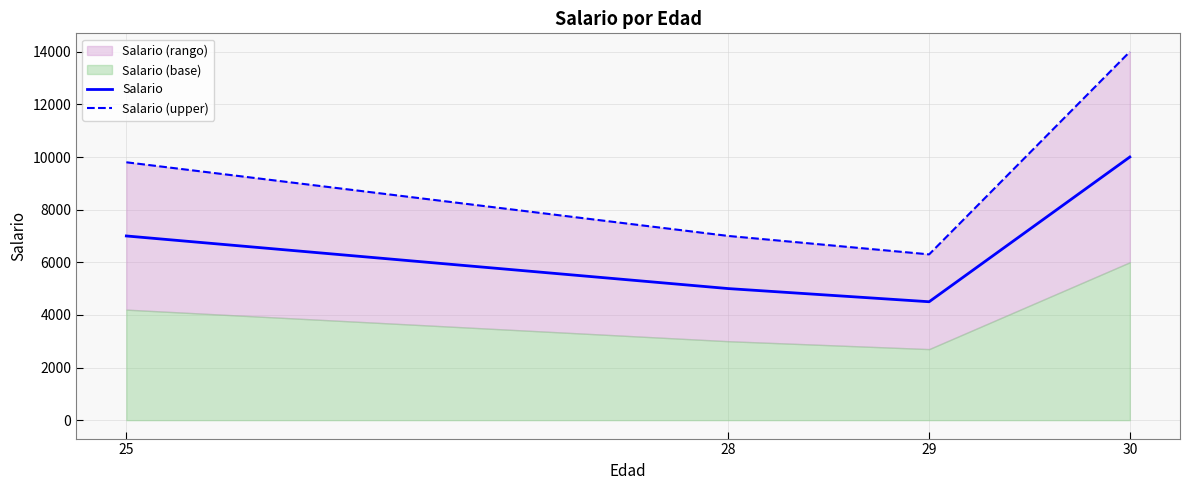

True or false: Salario (upper) and Salario intersect in this chart.

False